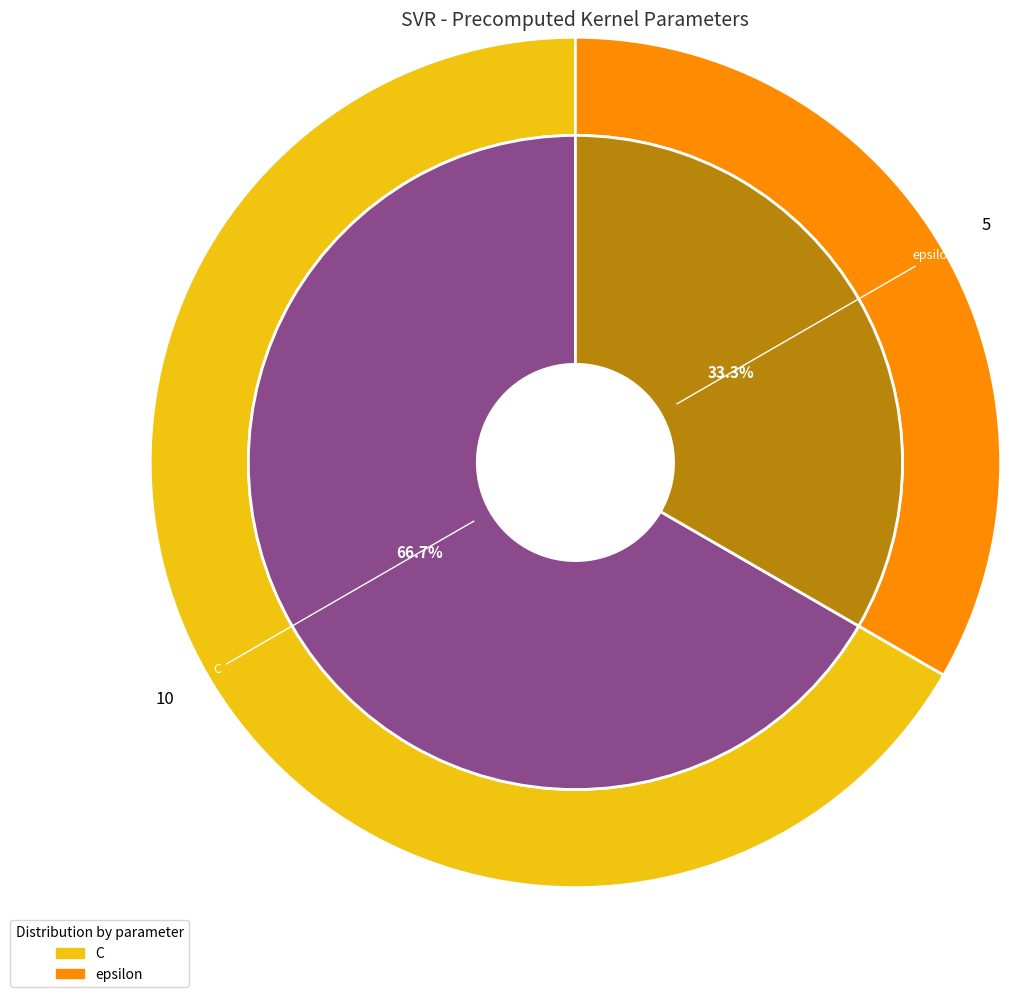

To the nearest percent, what is the difference between the largest and smallest slice percentages?

33%